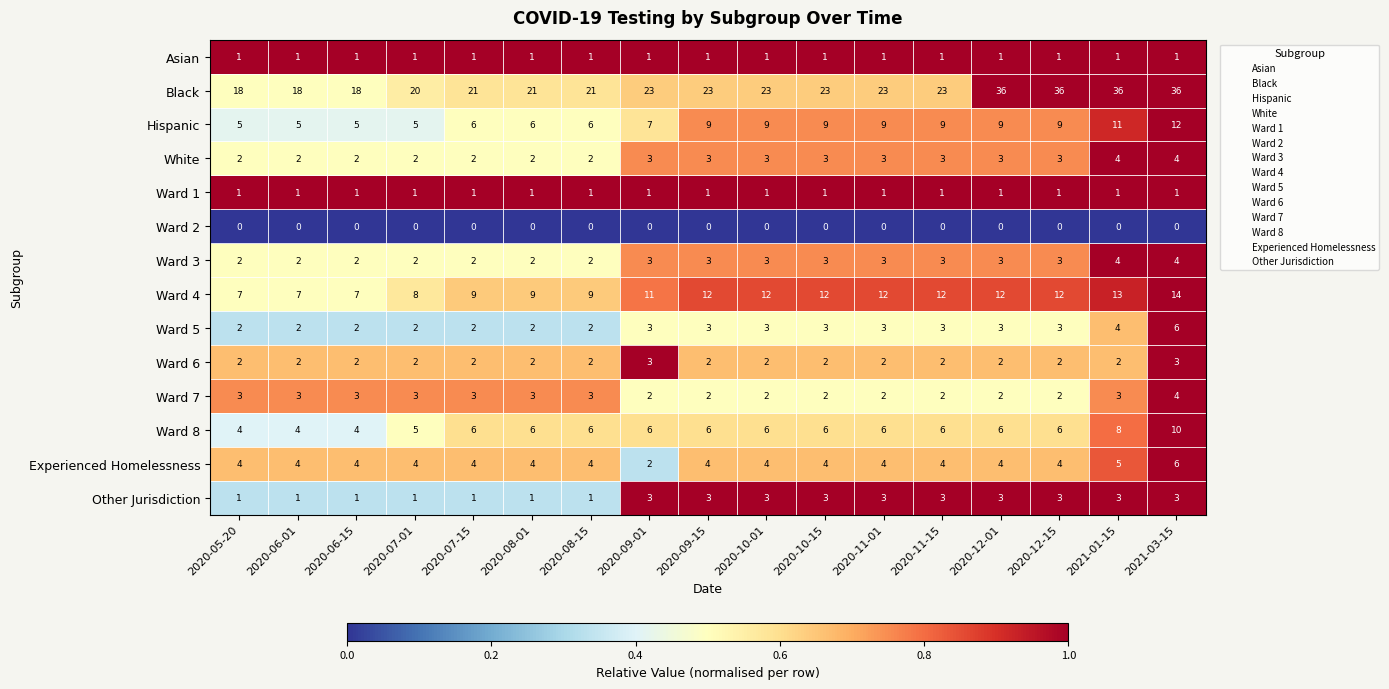

True or false: Ward 4 has a value of 8 at 2020-07-01.

True